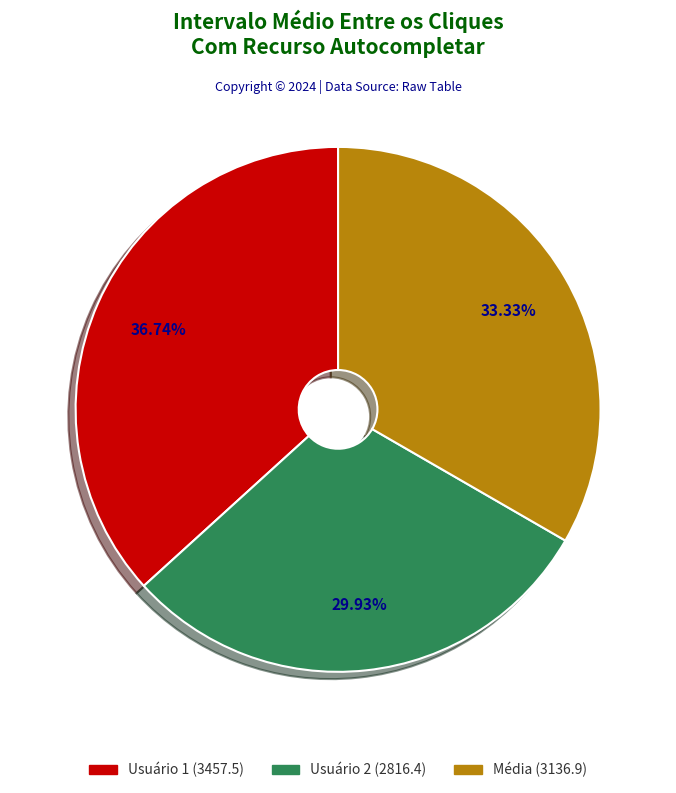

What percentage is the Usuário 2 slice, to the nearest percent?

30%